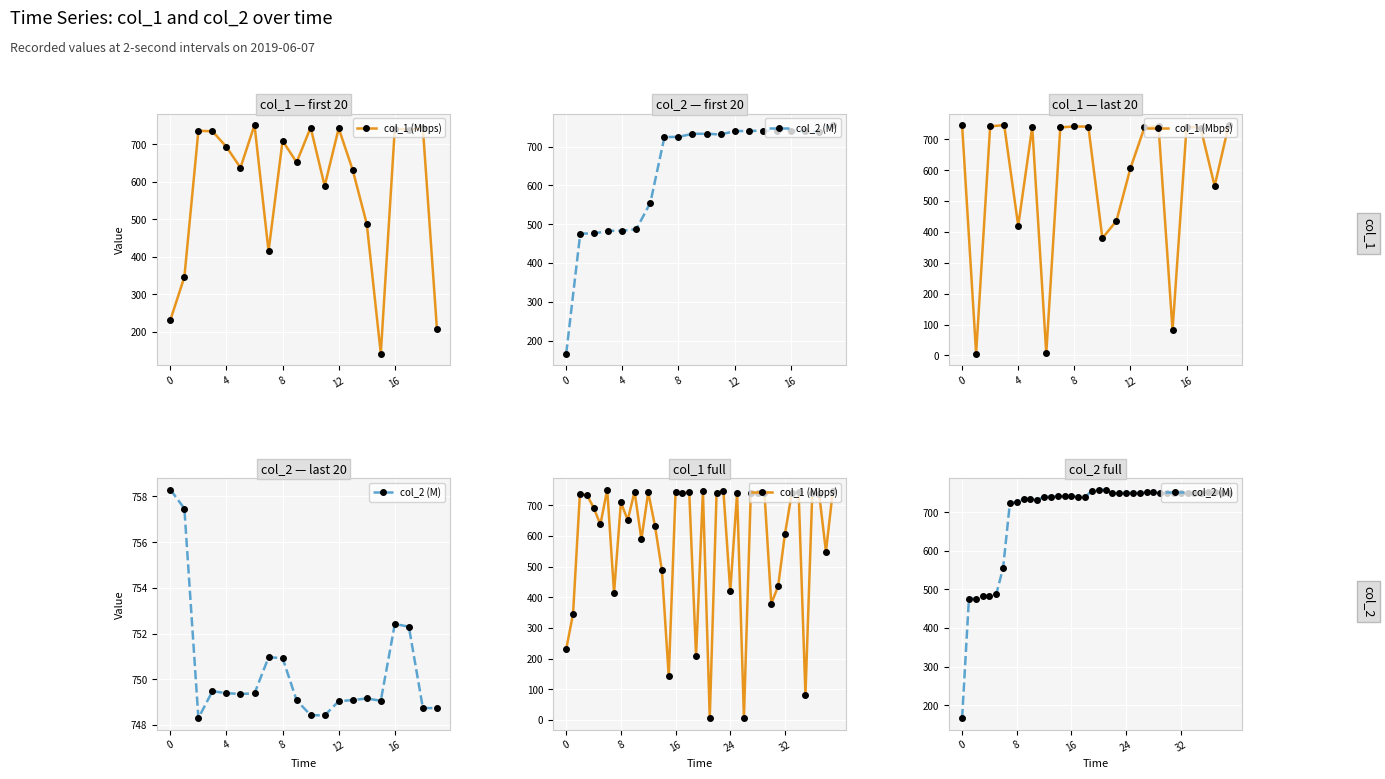

True or false: col_2 (M) has more than 1 points higher than both neighbors.

True